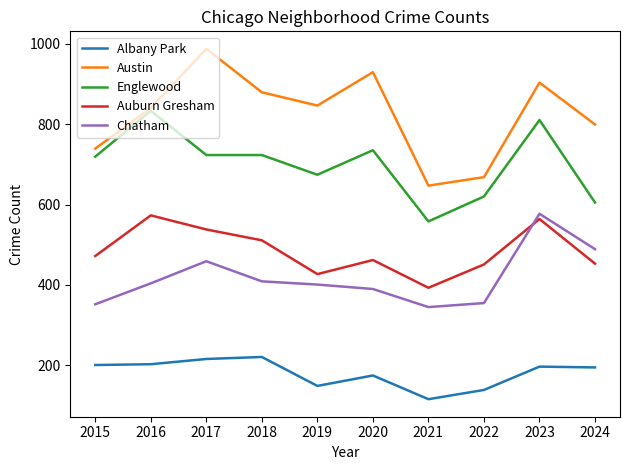

Is the value of Auburn Gresham at 2020 greater than the value of Austin at 2016?

No